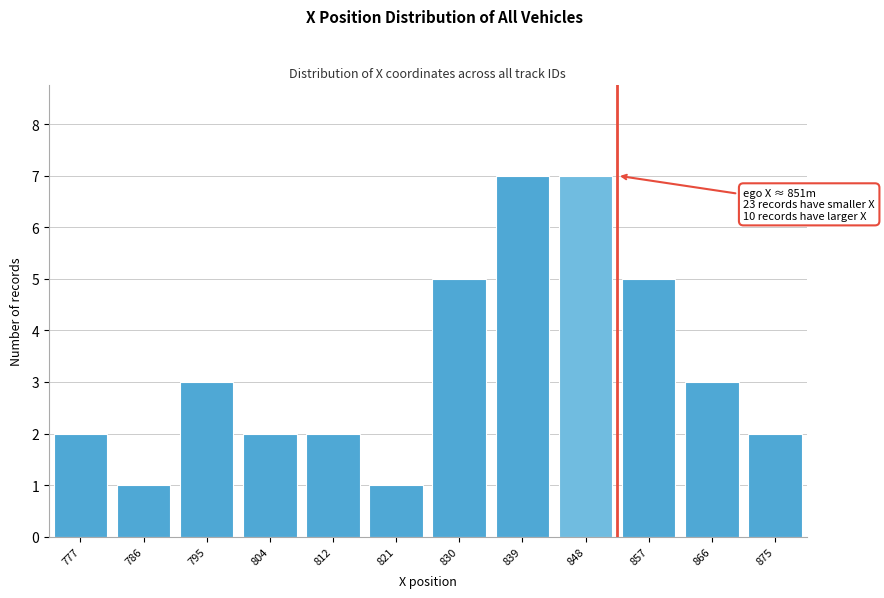

Reading right to left, extract all data points from this chart.

2	3	5	7	7	5	1	2	2	3	1	2